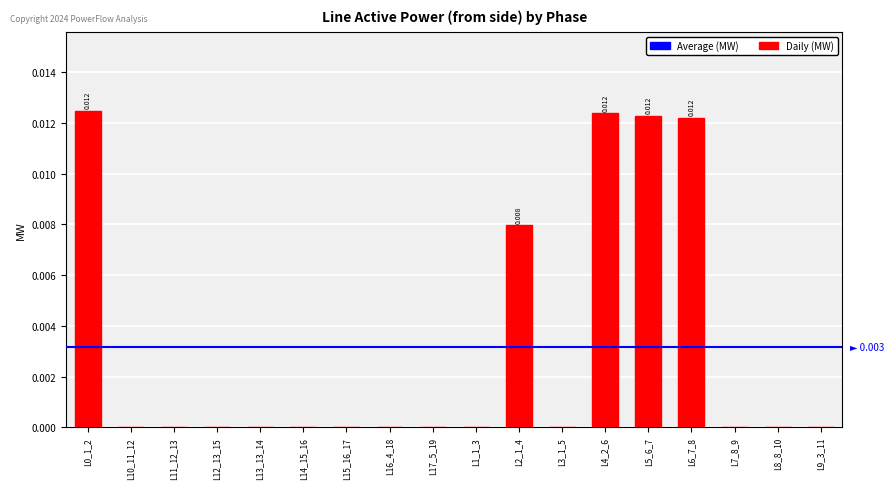

How many categories are shown in the chart?

18